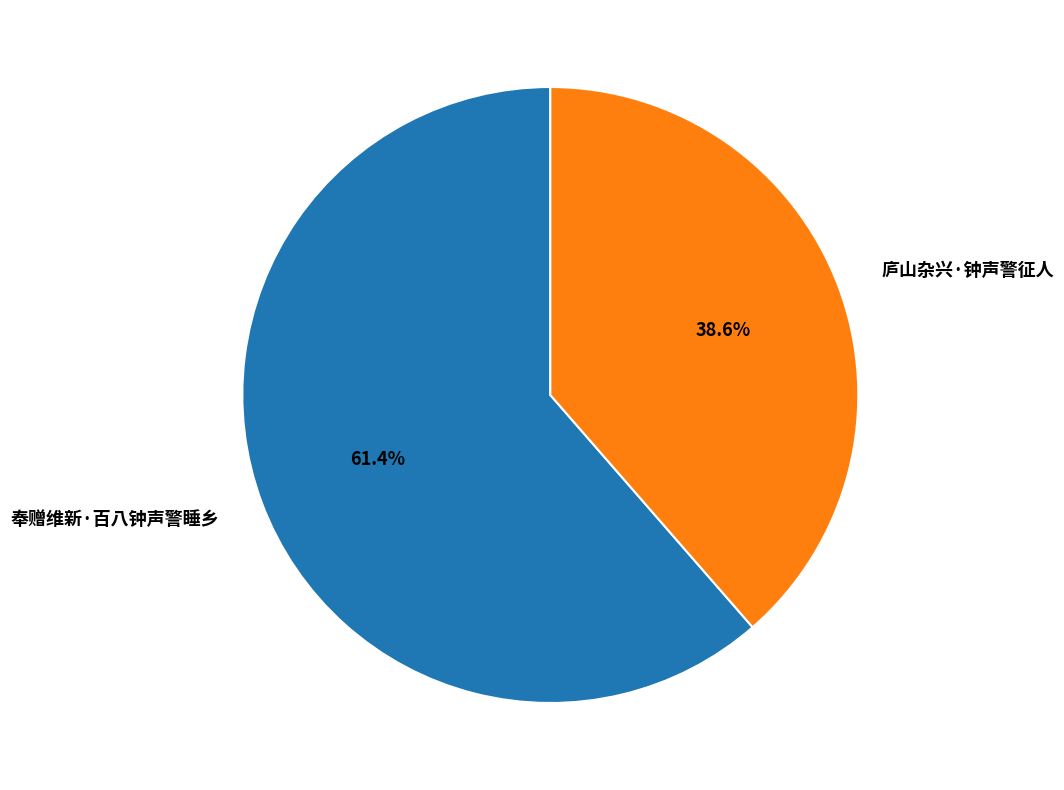

What is the ratio of the value at 奉赠维新·百八钟声警睡乡 to the value at 庐山杂兴·钟声警征人?

1.6